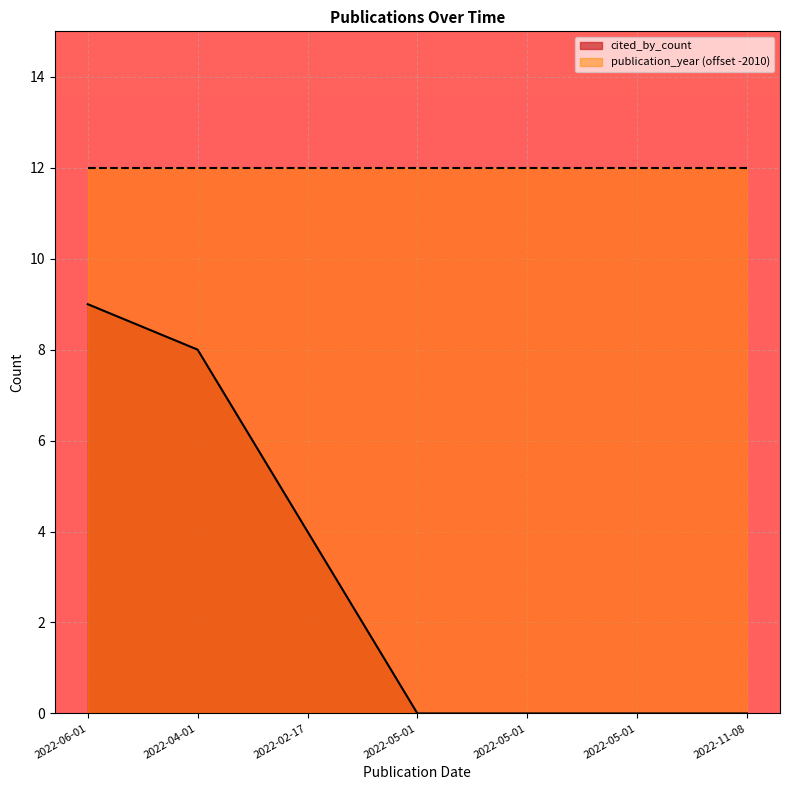

Count the number of categories in the chart.

7